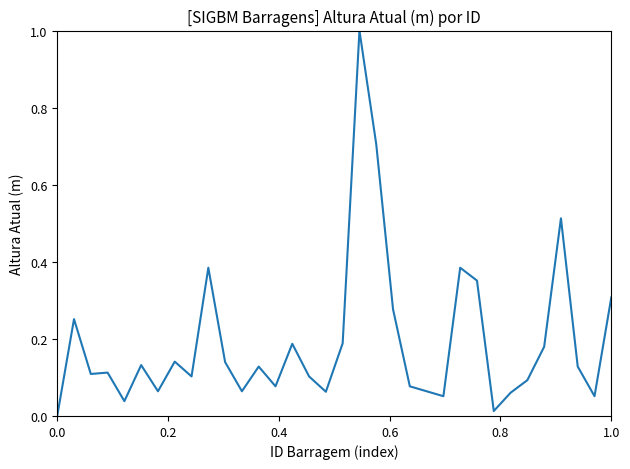

What is the greatest value displayed?

1.0